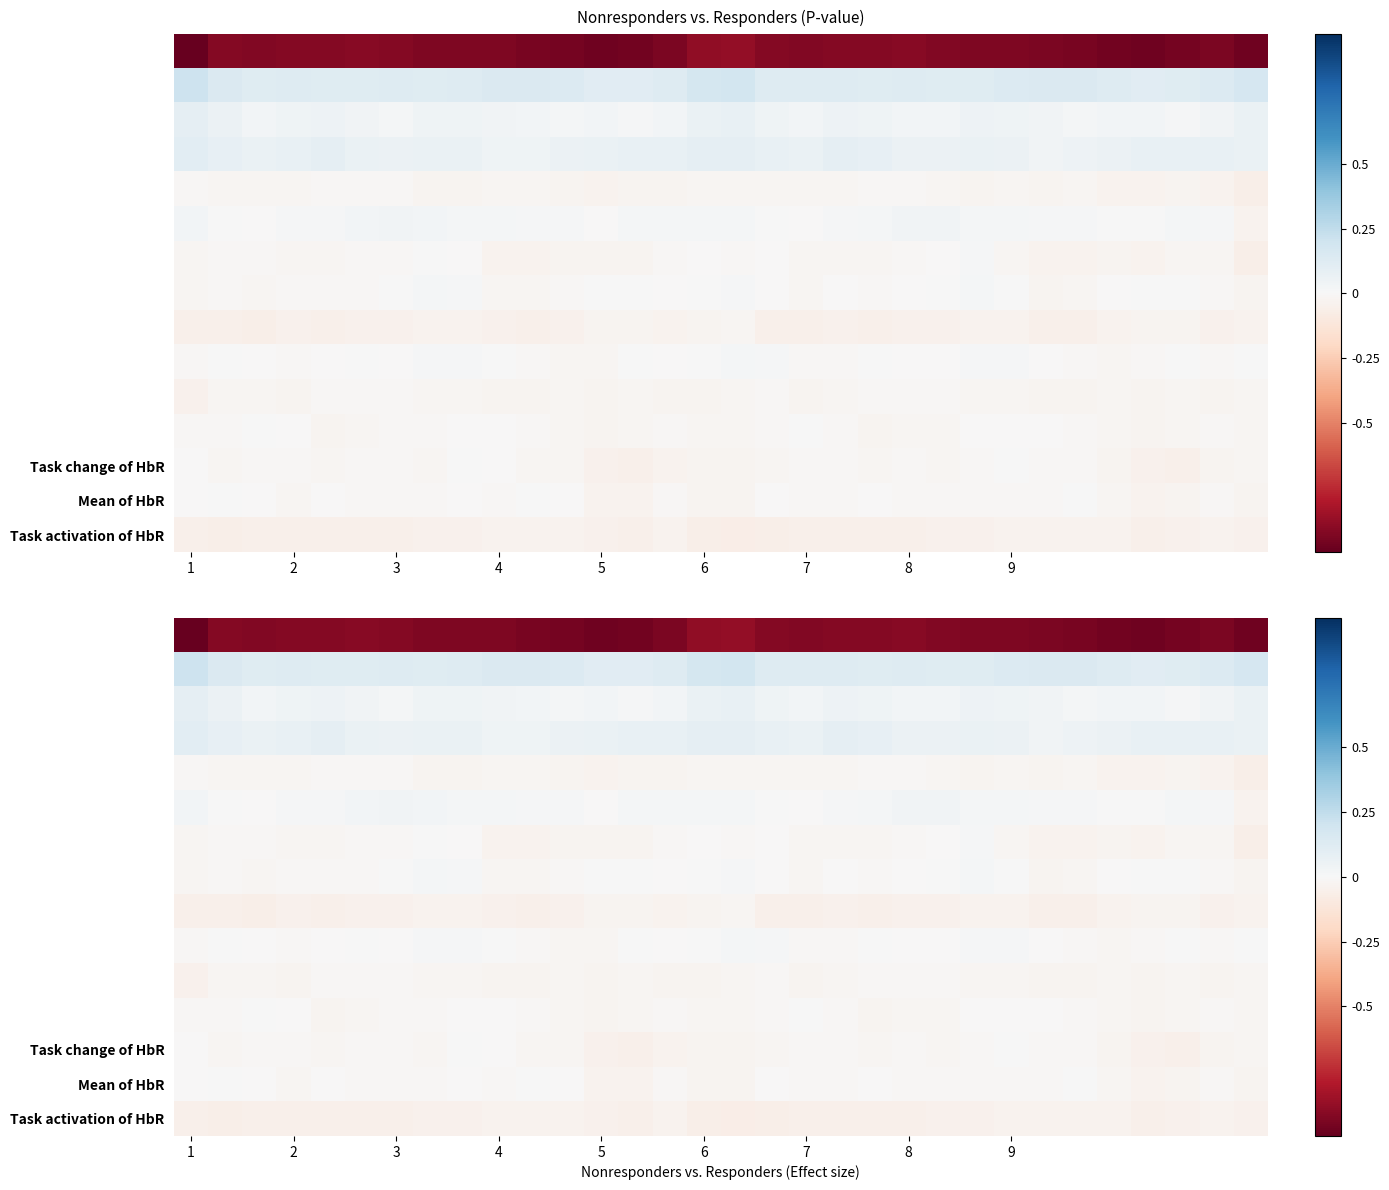

At which category does the chart reach its peak across all series?

1